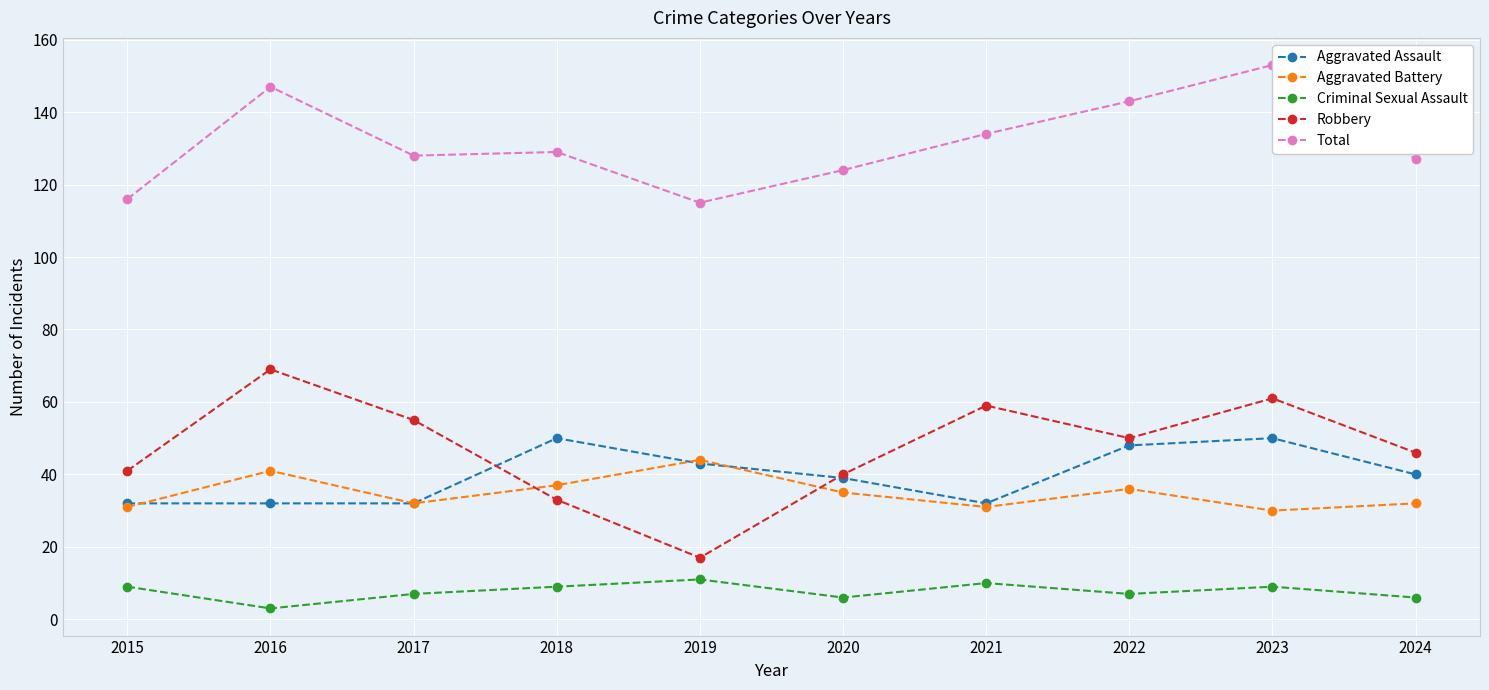

Reading left to right, transcribe all the data shown in this chart.

Aggravated Assault: 2015=32	2016=32	2017=32	2018=50	2019=43	2020=39	2021=32	2022=48	2023=50	2024=40
Aggravated Battery: 2015=31	2016=41	2017=32	2018=37	2019=44	2020=35	2021=31	2022=36	2023=30	2024=32
Criminal Sexual Assault: 2015=9	2016=3	2017=7	2018=9	2019=11	2020=6	2021=10	2022=7	2023=9	2024=6
Robbery: 2015=41	2016=69	2017=55	2018=33	2019=17	2020=40	2021=59	2022=50	2023=61	2024=46
Total: 2015=116	2016=147	2017=128	2018=129	2019=115	2020=124	2021=134	2022=143	2023=153	2024=127